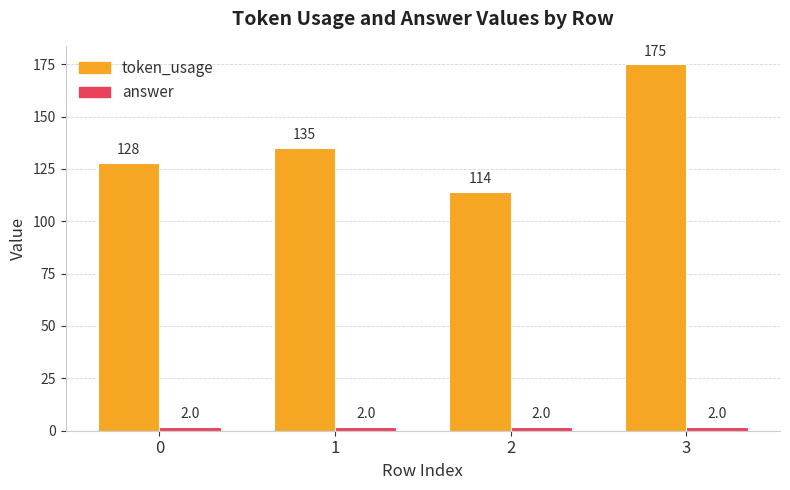

How many bars are there in total?

8